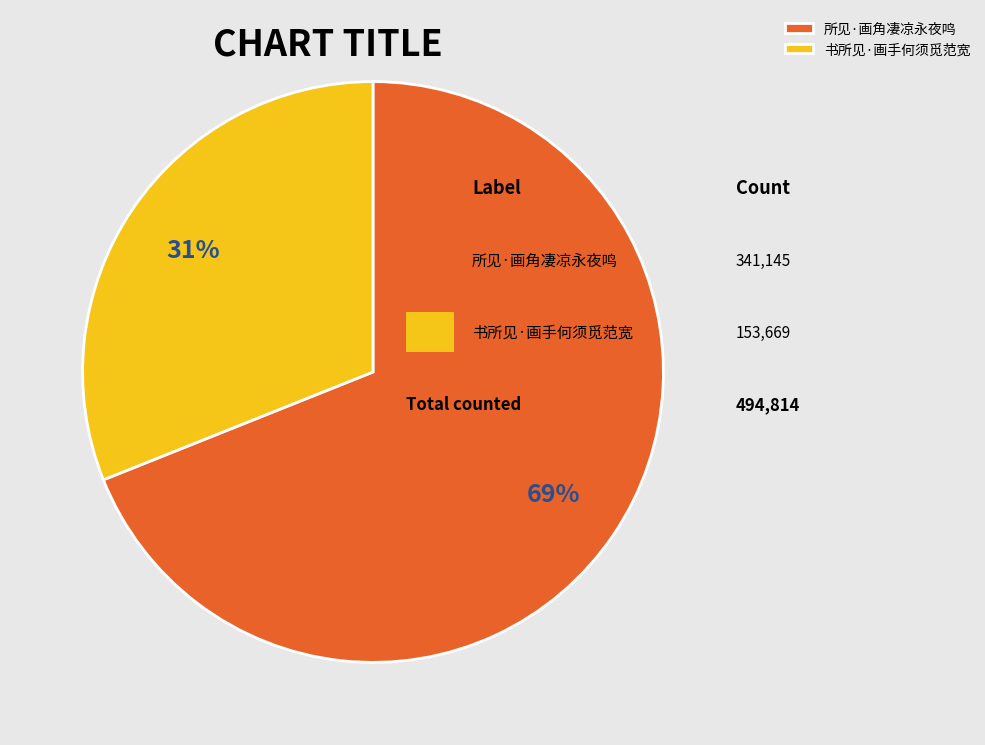

Which has a higher value, 所见·画角凄凉永夜鸣 or 书所见·画手何须觅范宽?

所见·画角凄凉永夜鸣